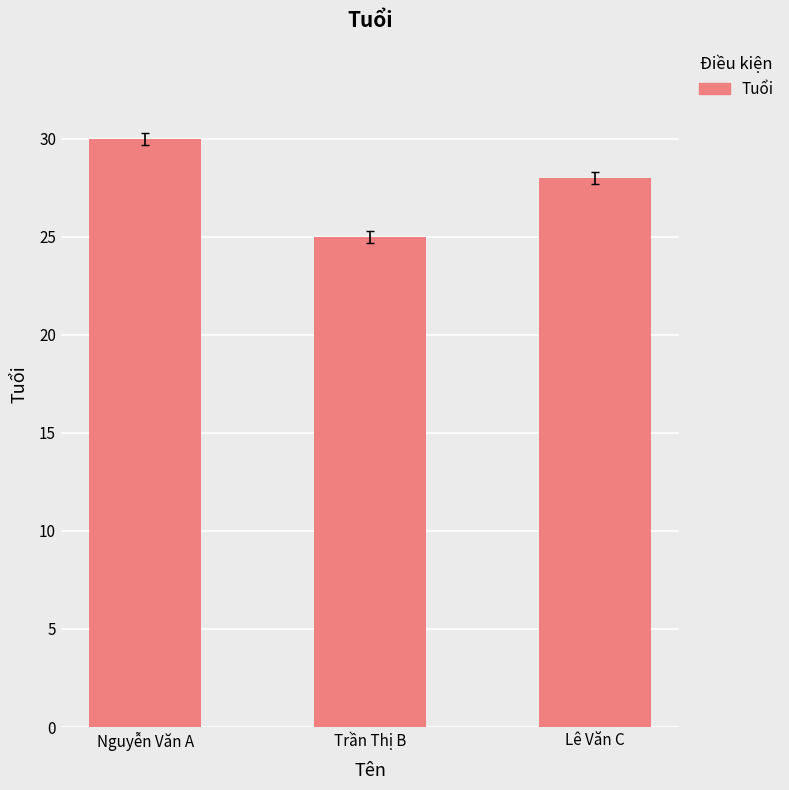

How many distinct data groups are displayed?

1